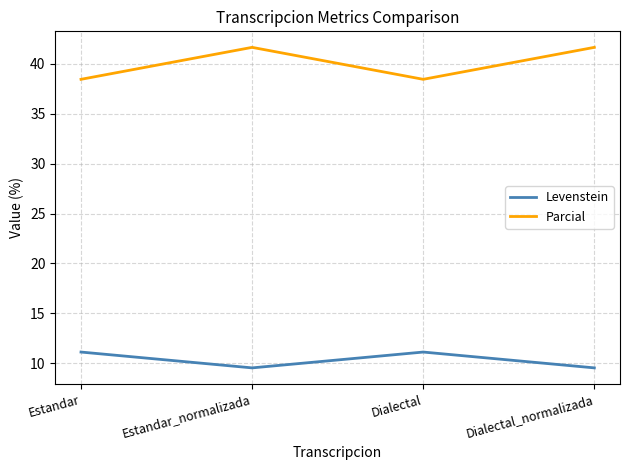

Reading right to left, list all the values displayed in this chart.

Levenstein: Dialectal_normalizada=9.5	Dialectal=11.1	Estandar_normalizada=9.5	Estandar=11.1
Parcial: Dialectal_normalizada=41.7	Dialectal=38.5	Estandar_normalizada=41.7	Estandar=38.5